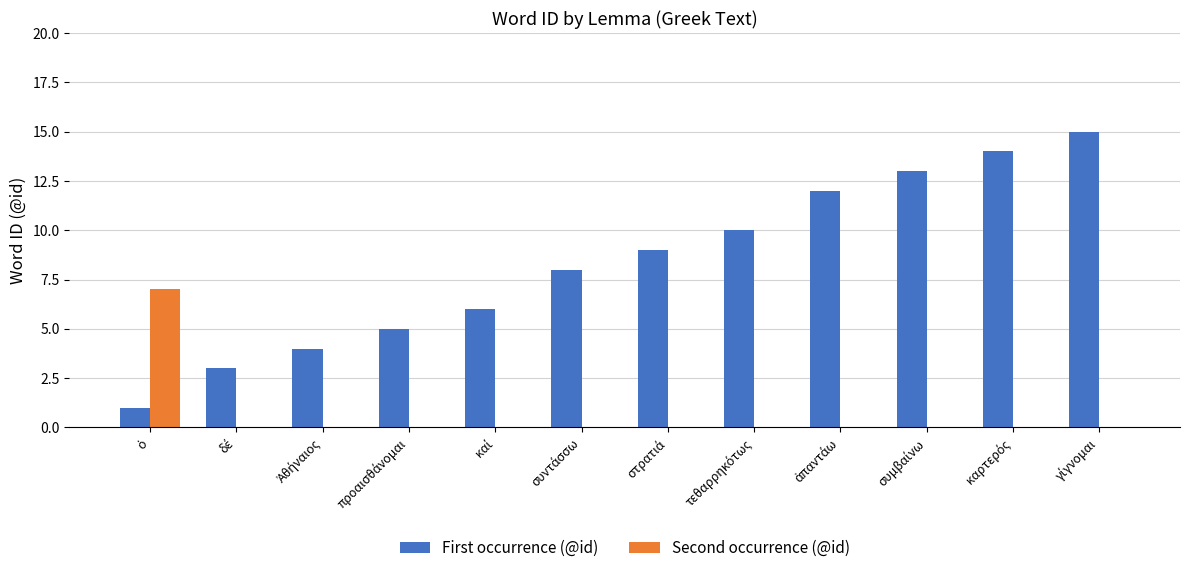

What is the greatest value displayed?

15